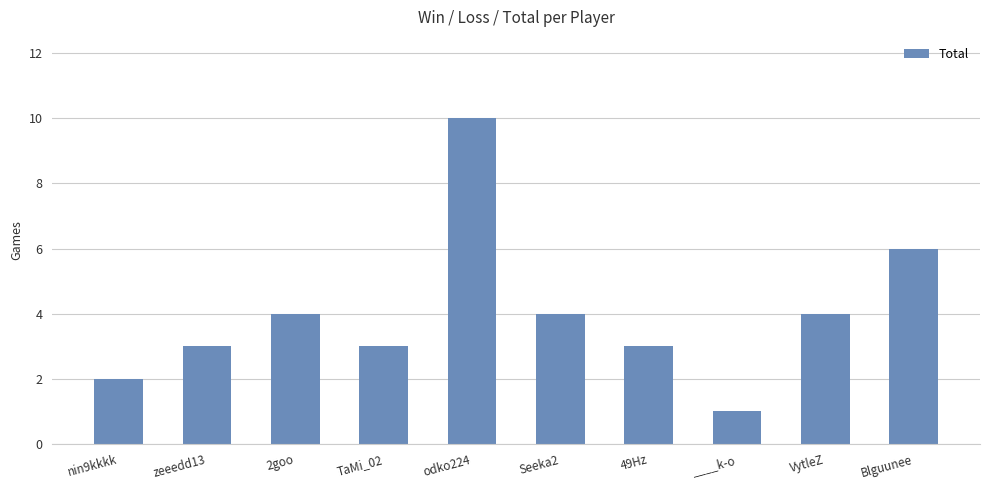

What is the value of the 10th bar from the left?

6